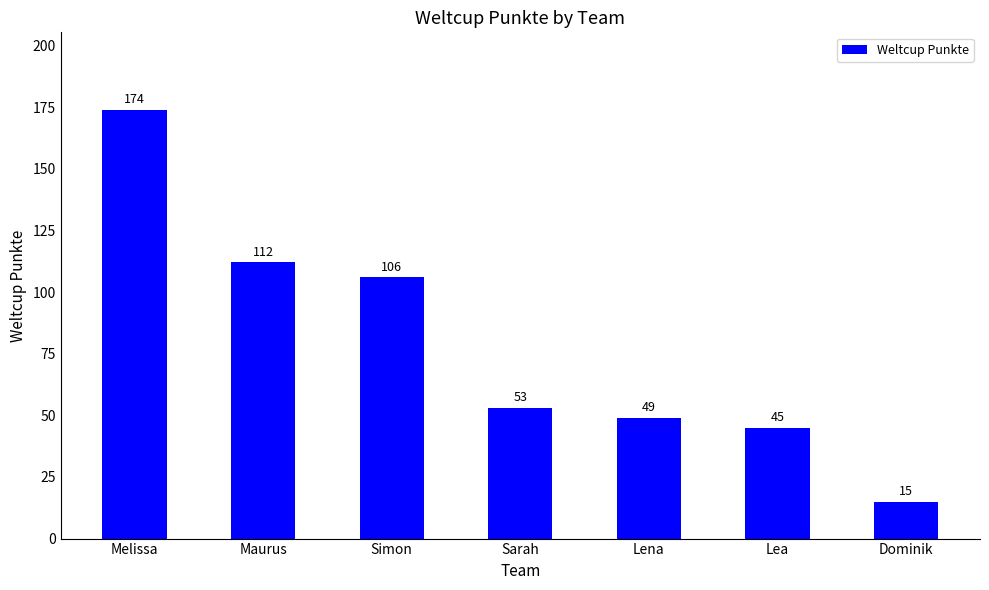

Approximately how many times larger is the value at Lea compared to Melissa?

0.3